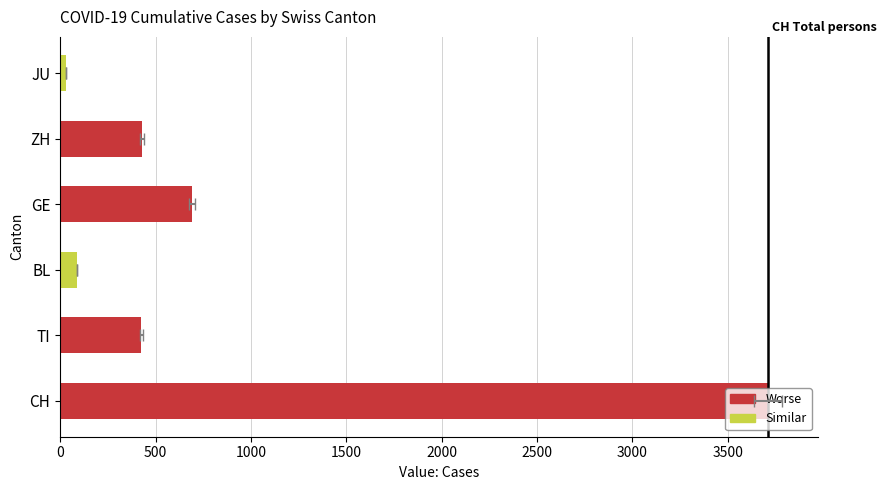

Which series changed the most between 2020-03-01 and 2020-03-05?

CH